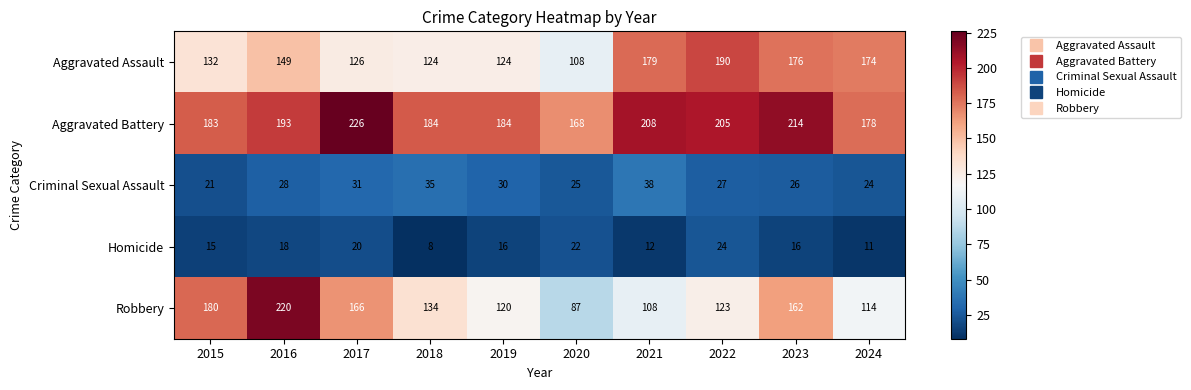

At which category does the chart reach its peak across all series?

2017